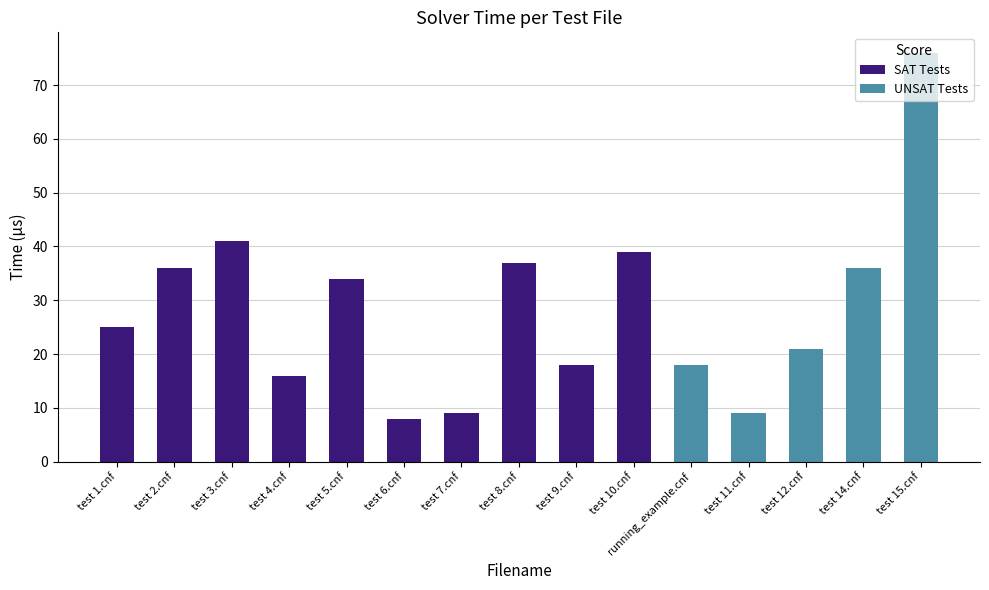

The value of SAT Tests at test 8.cnf is 37. True or false?

True